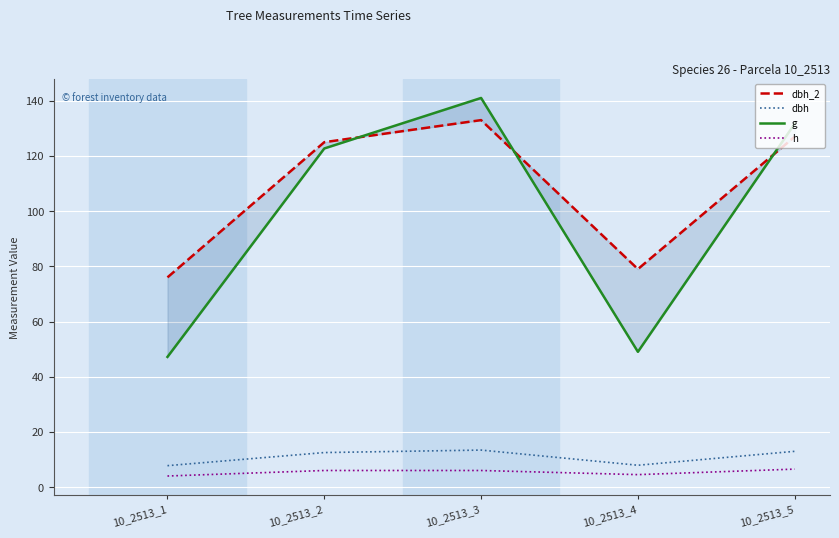

What is the value of the dbh_2 point at the 4th from the left?

79.0